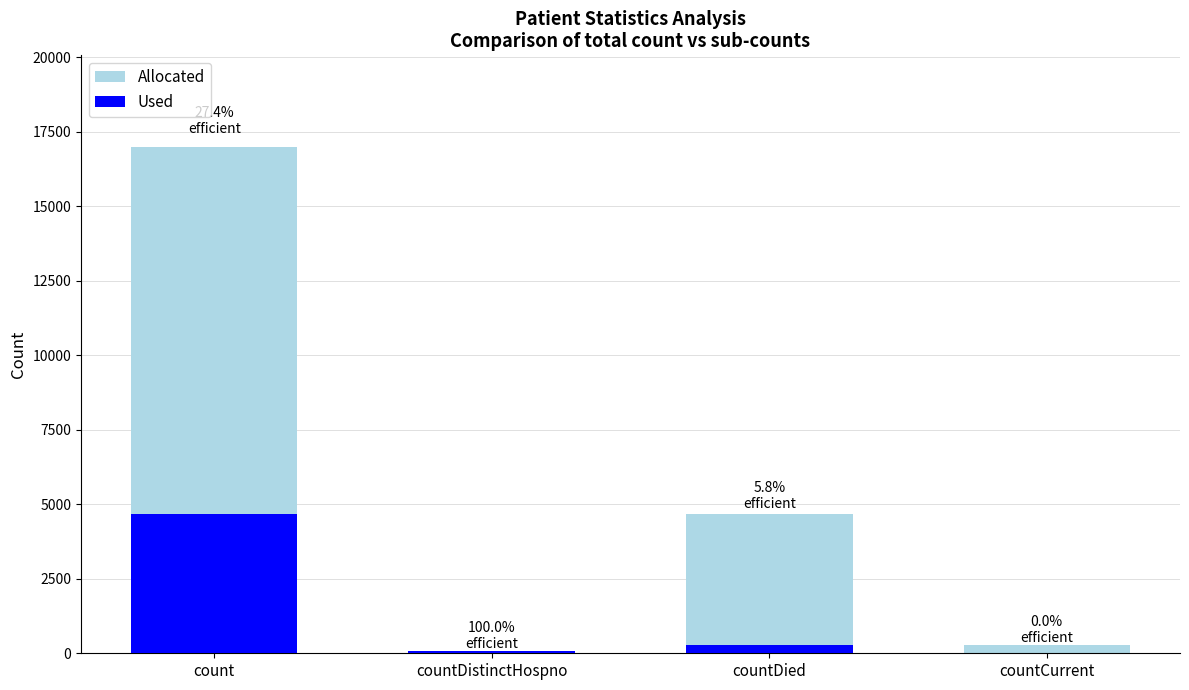

Reading right to left, extract all data points from this chart.

Allocated: 269	4665	74	16997
Used: 0	269	74	4665